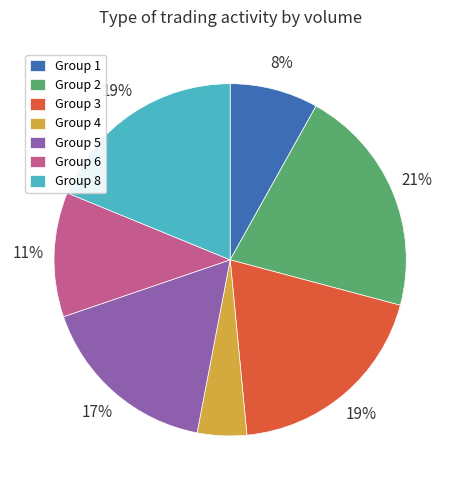

Approximately how many times larger is the value at Group 8 compared to Group 3?

1.0